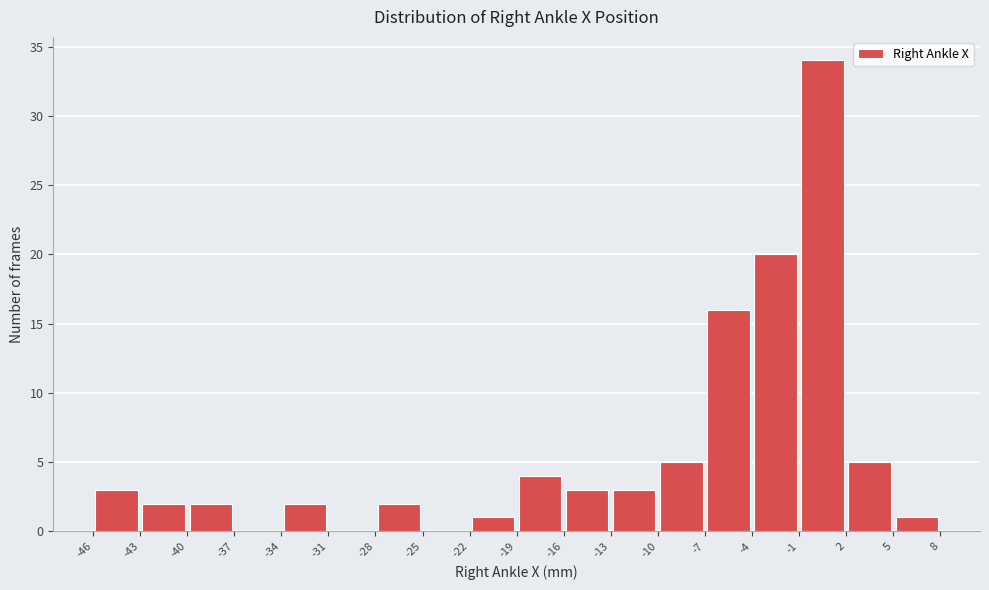

Reading left to right, list every bar in this chart as the range it spans on the x-axis followed by its height. The values are not printed on the chart, so give them approximately, as read against the axis.

-46 to -43: 3
-43 to -40: 2
-40 to -37: 2
-37 to -34: 0
-34 to -31: 2
-31 to -28: 0
-28 to -25: 2
-25 to -22: 0
-22 to -19: 1
-19 to -16: 4
-16 to -13: 3
-13 to -10: 3
-10 to -7: 5
-7 to -4: 16
-4 to -1: 20
-1 to 2: 34
2 to 5: 5
5 to 8: 1